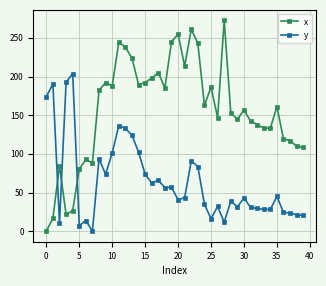

How many values in y are above zero?

39